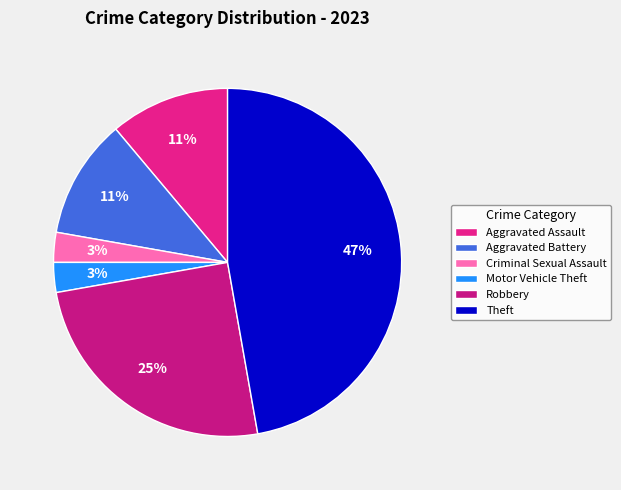

What is the smallest slice in the pie chart?

Criminal Sexual Assault